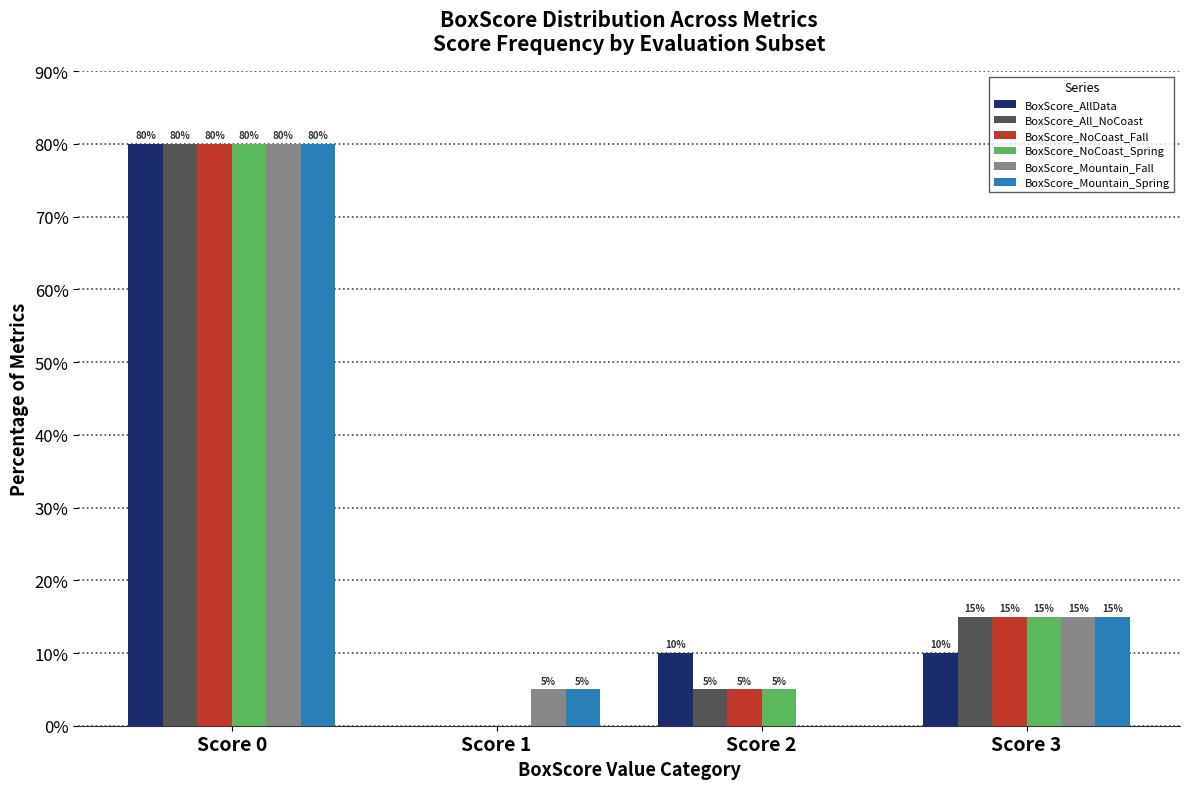

How many series are shown in this chart?

6